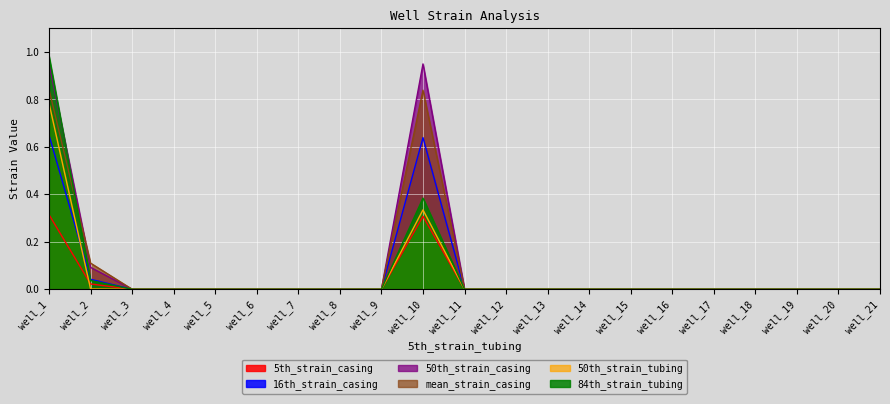

True or false: 5th_strain_casing and 84th_strain_tubing intersect in this chart.

False